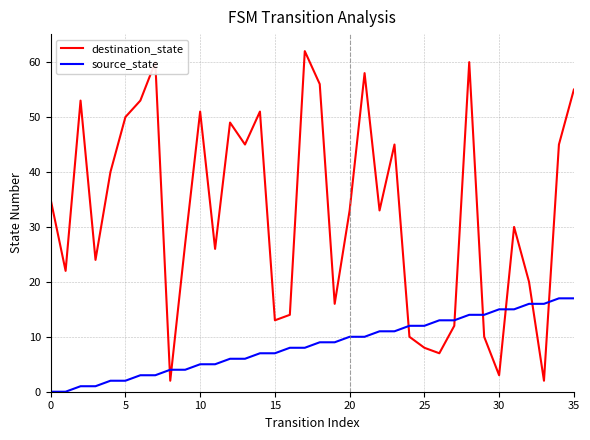

Which series has the widest spread of values?

destination_state